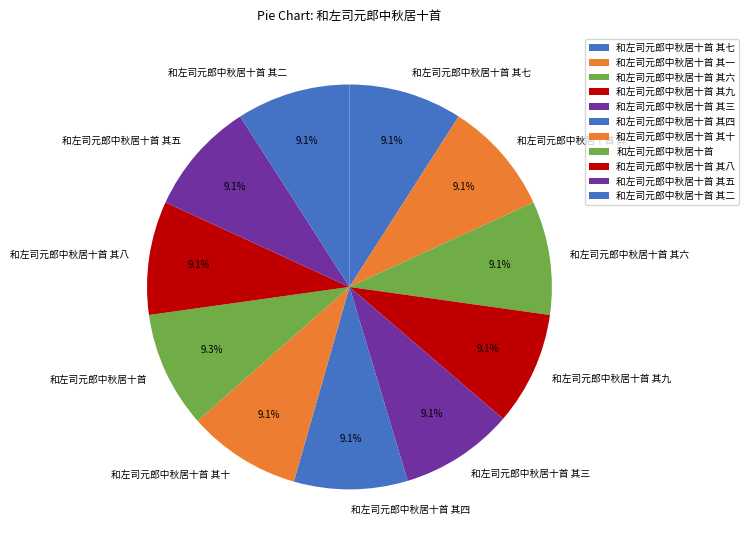

Does any single category account for the majority?

No